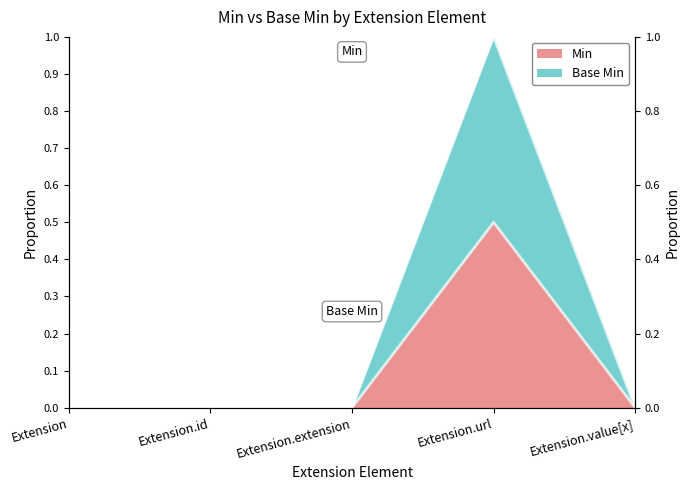

List the series in order of their peak value, highest first.

Base Min, Min